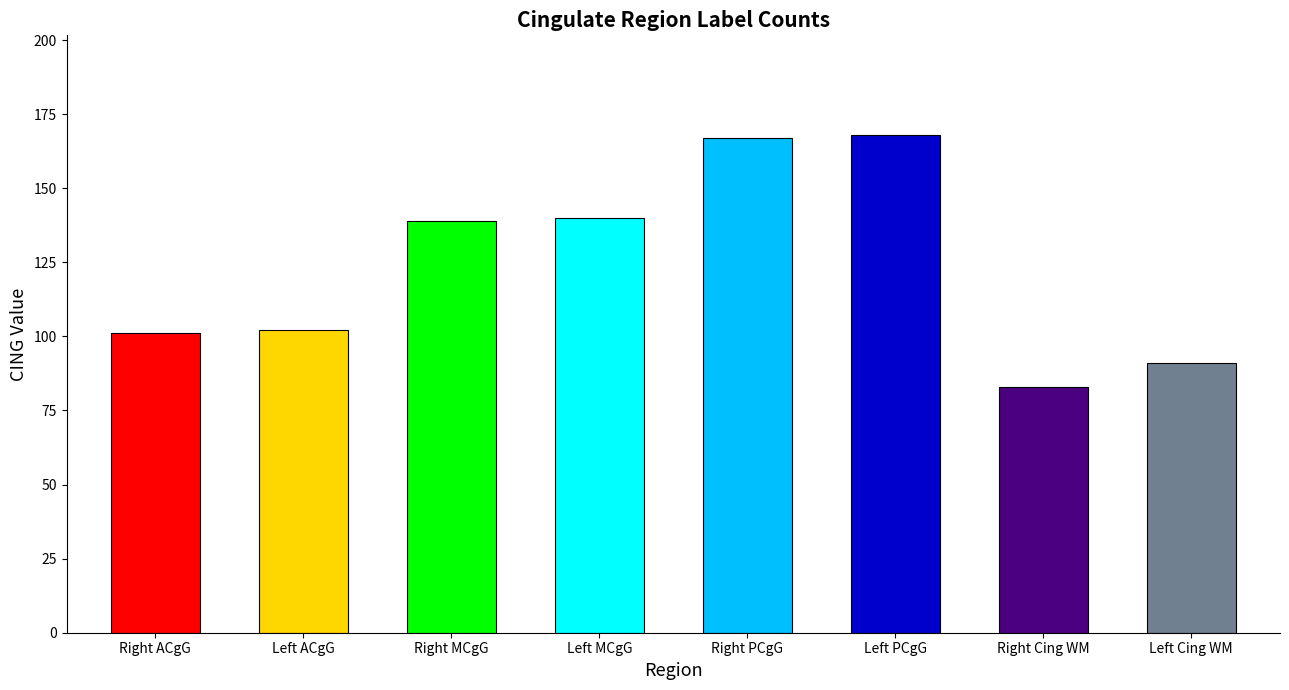

What is the average value?

124